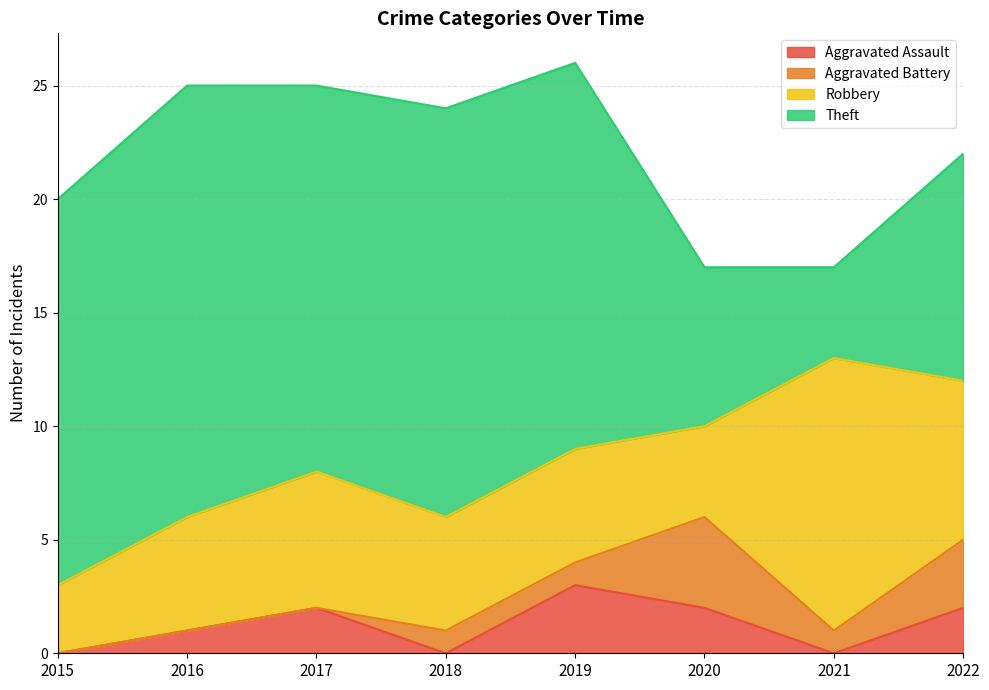

Read the Theft value at 2022, to the nearest 5.

10